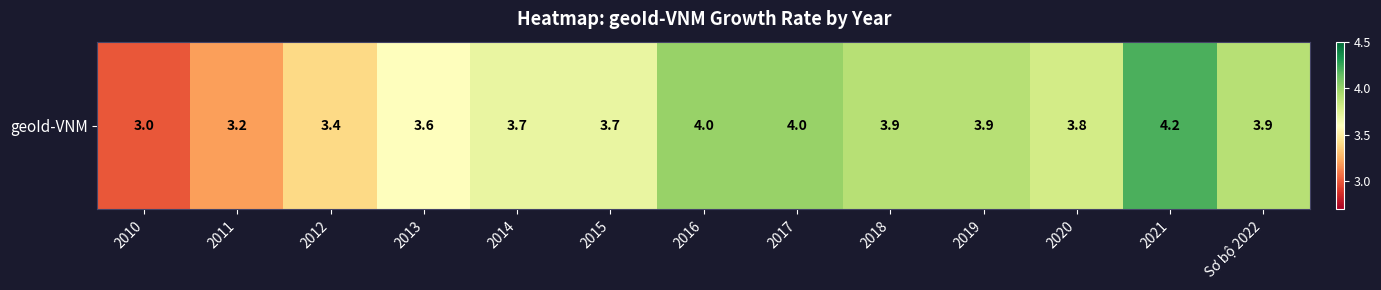

What is the greatest value displayed?

4.2